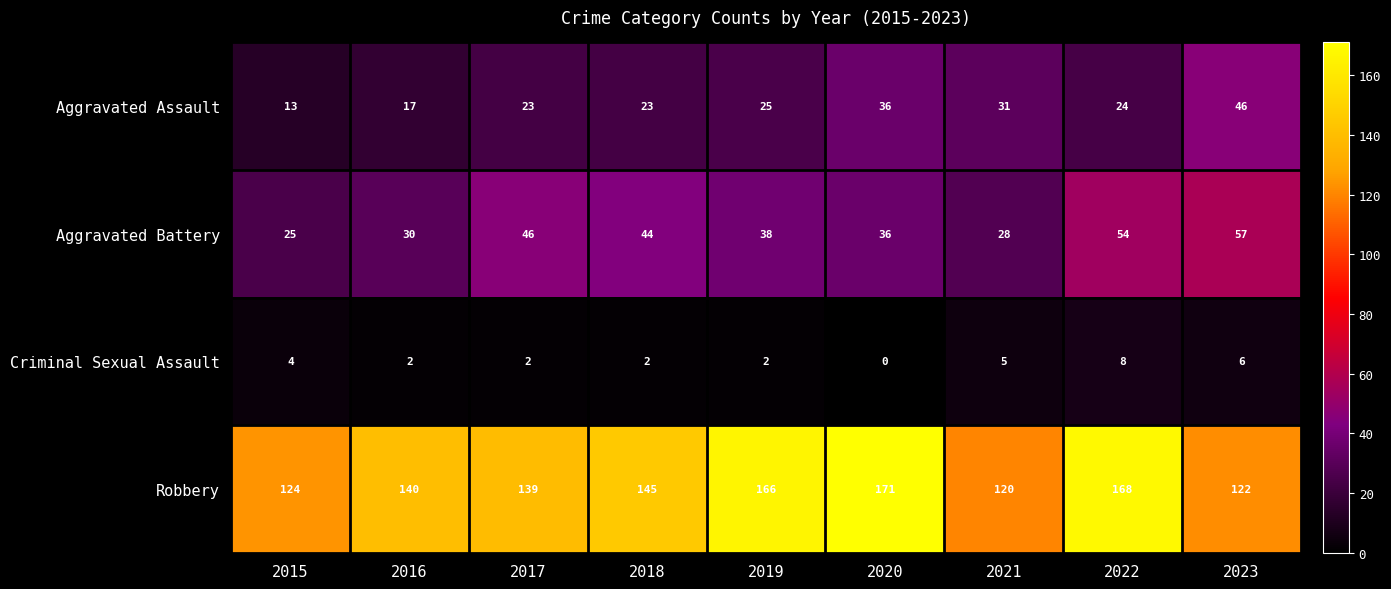

Rank the series by their maximum value, from highest to lowest.

Robbery, Aggravated Battery, Aggravated Assault, Criminal Sexual Assault